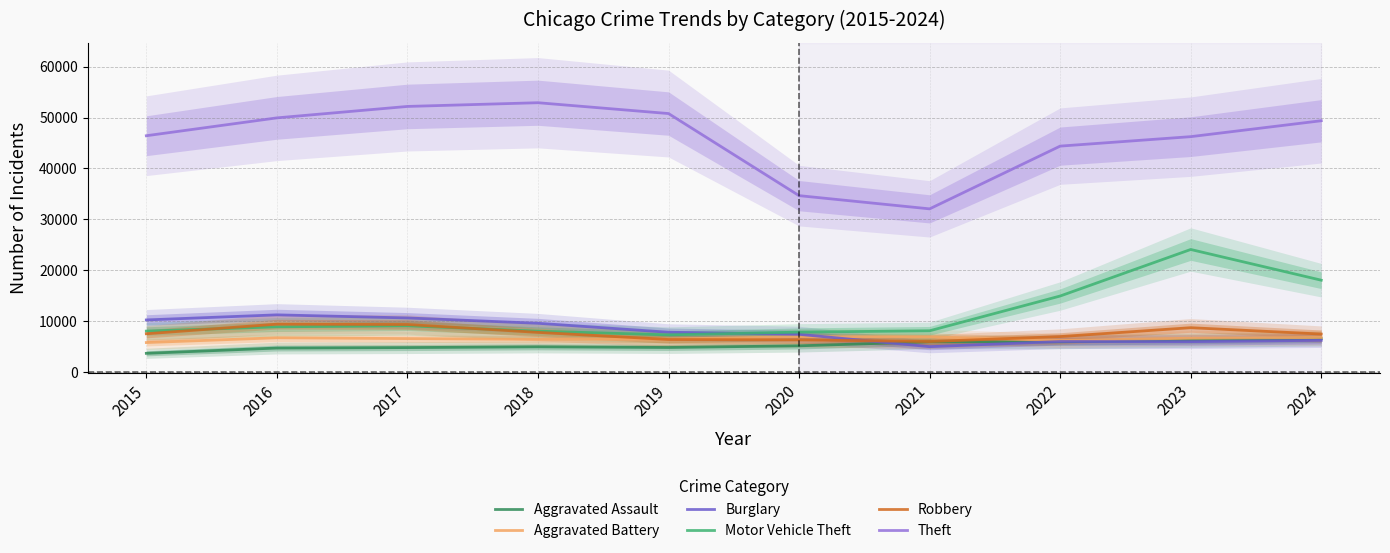

Rank the categories by Aggravated Battery value from highest to lowest.

2020, 2021, 2024, 2016, 2023, 2017, 2019, 2018, 2022, 2015